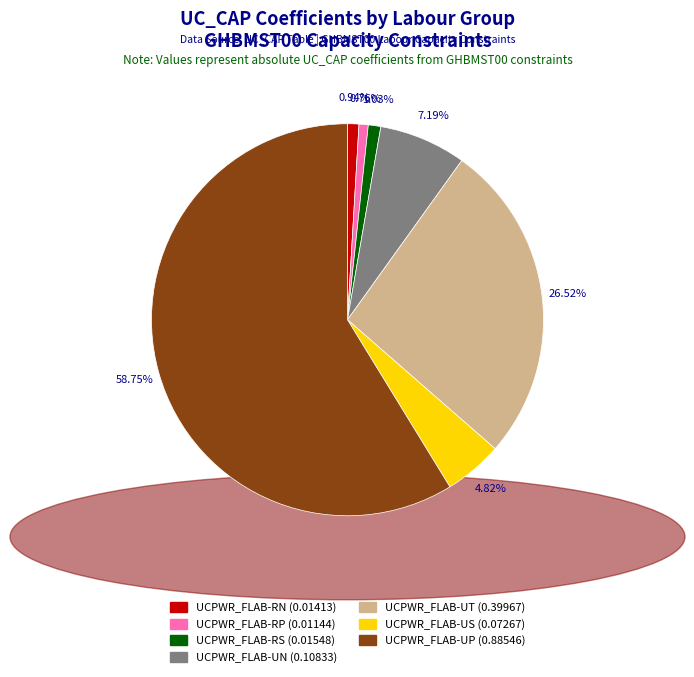

To the nearest percent, what is the combined percentage of UCPWR_FLAB-UP and UCPWR_FLAB-US?

64%